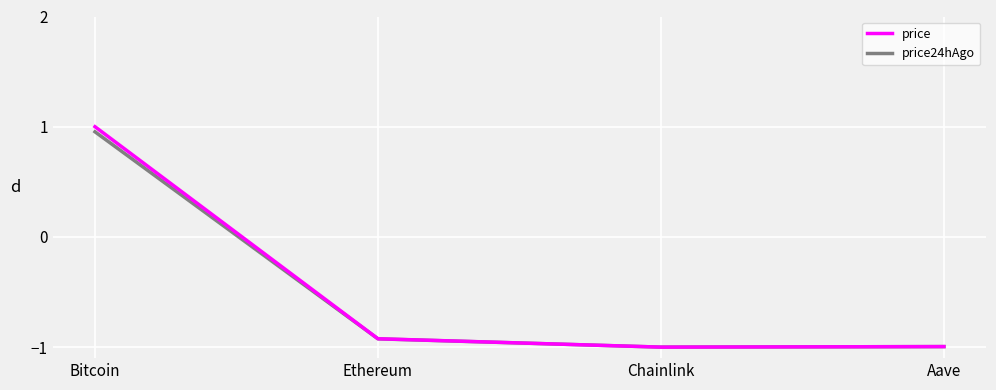

Which label corresponds to the largest value in the chart?

Bitcoin